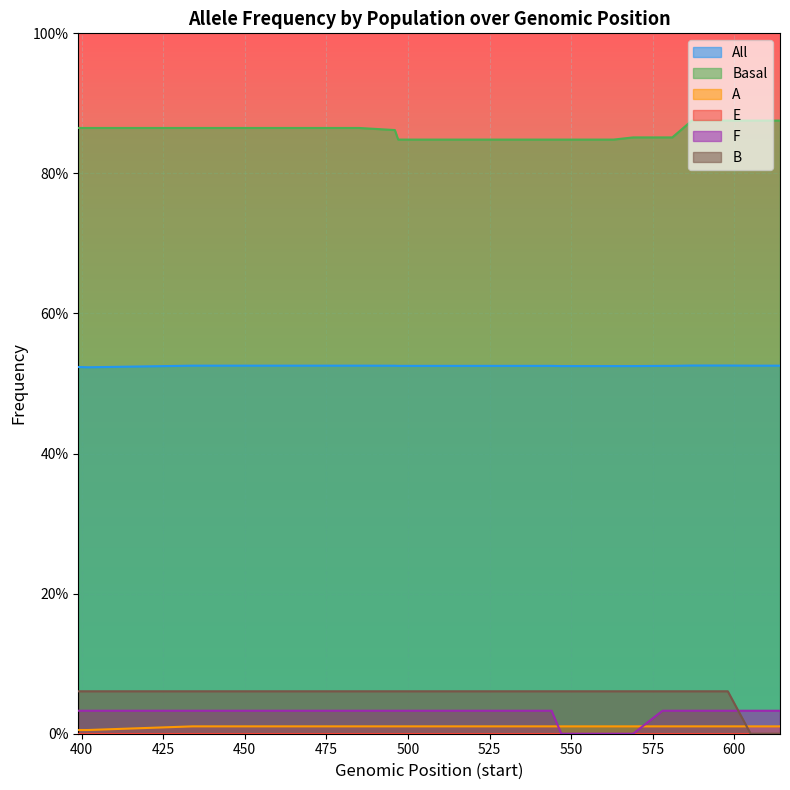

True or false: A and B intersect in this chart.

True